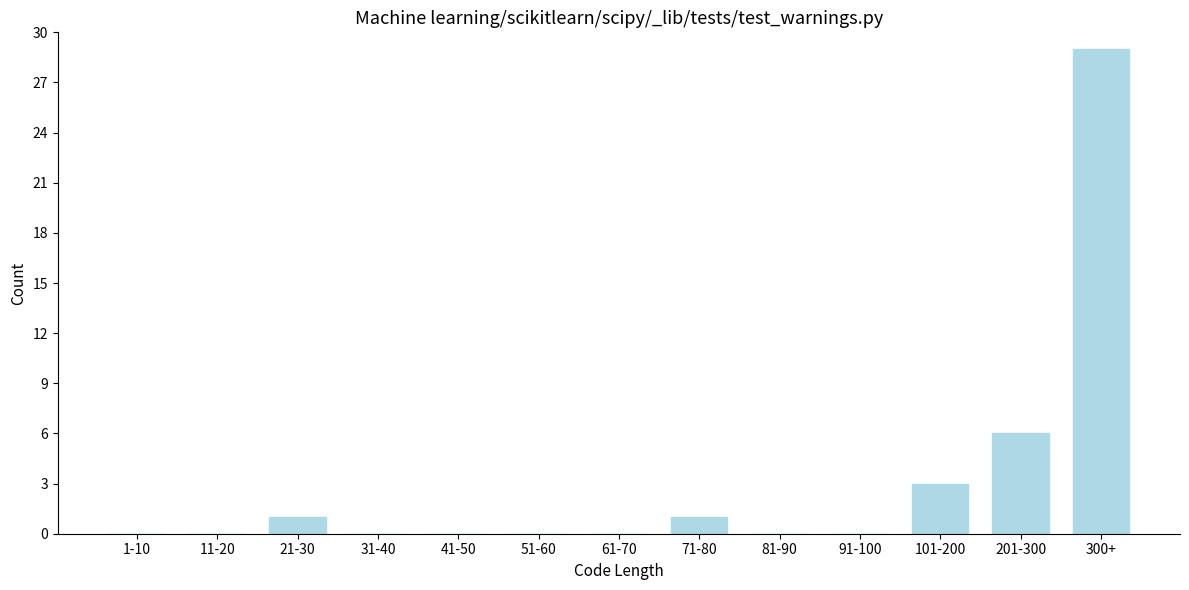

Reading left to right, transcribe all the data shown in this chart.

1-10=0	11-20=0	21-30=1	31-40=0	41-50=0	51-60=0	61-70=0	71-80=1	81-90=0	91-100=0	101-200=3	201-300=6	300+=29